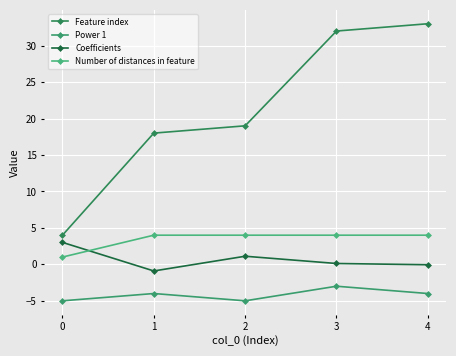

How many lines are shown in the chart?

4